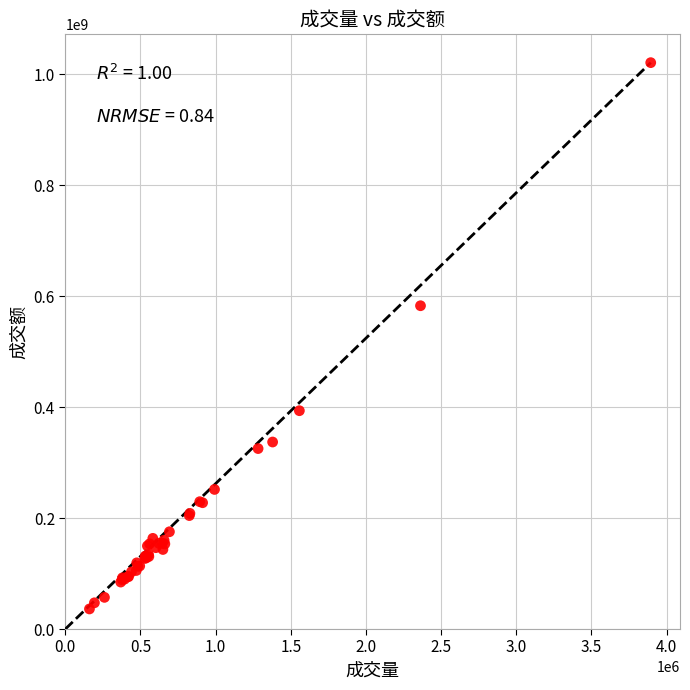

What Y value in the scatter plot is closest to 528622011?

582809681